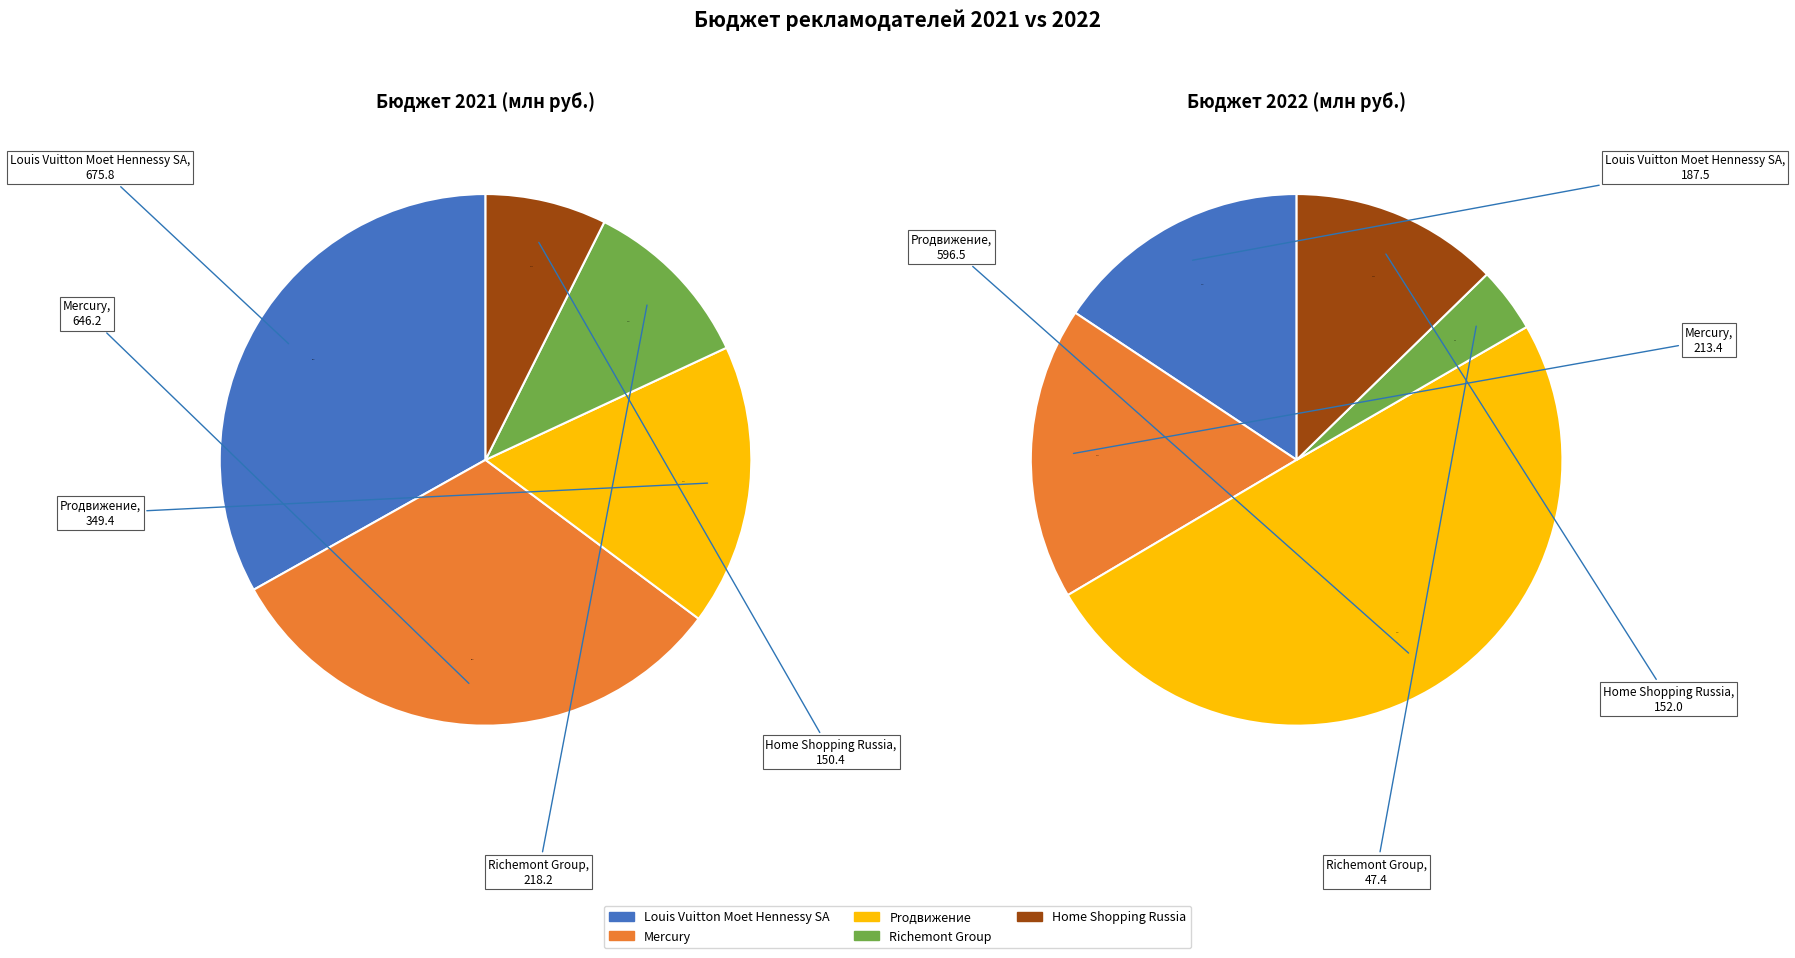

Is the sum of 4 and share_2021 greater than half?

No